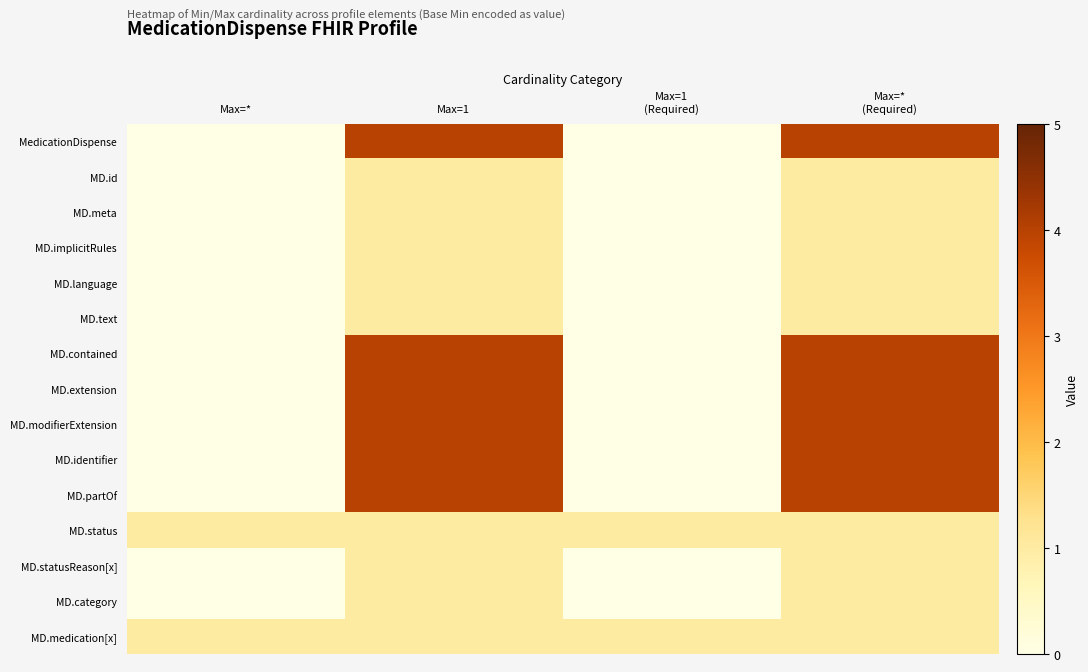

Rank the series by their maximum value, from highest to lowest.

MedicationDispense, MD.contained, MD.extension, MD.modifierExtension, MD.identifier, MD.partOf, MD.id, MD.meta, MD.implicitRules, MD.language, MD.text, MD.status, MD.statusReason[x], MD.category, MD.medication[x]